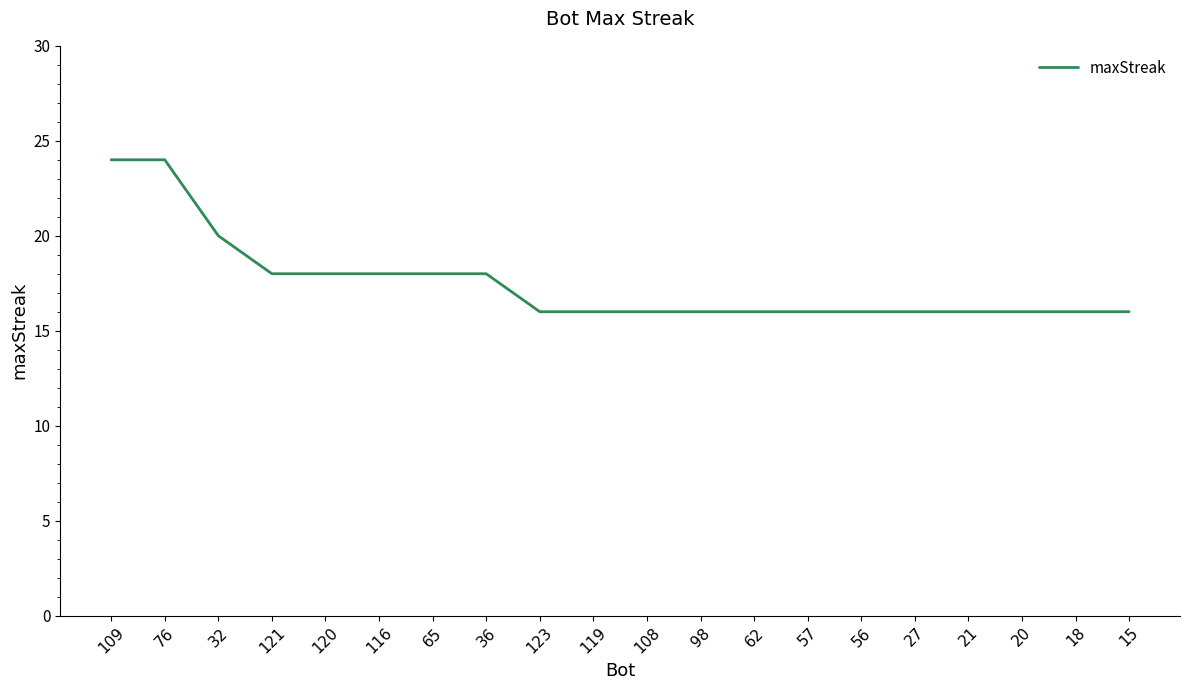

What is the smallest value displayed?

16